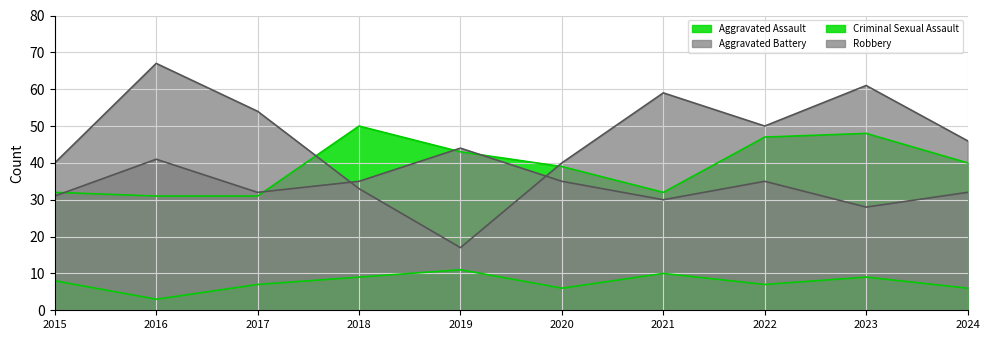

Which category has the highest value across all series?

2016